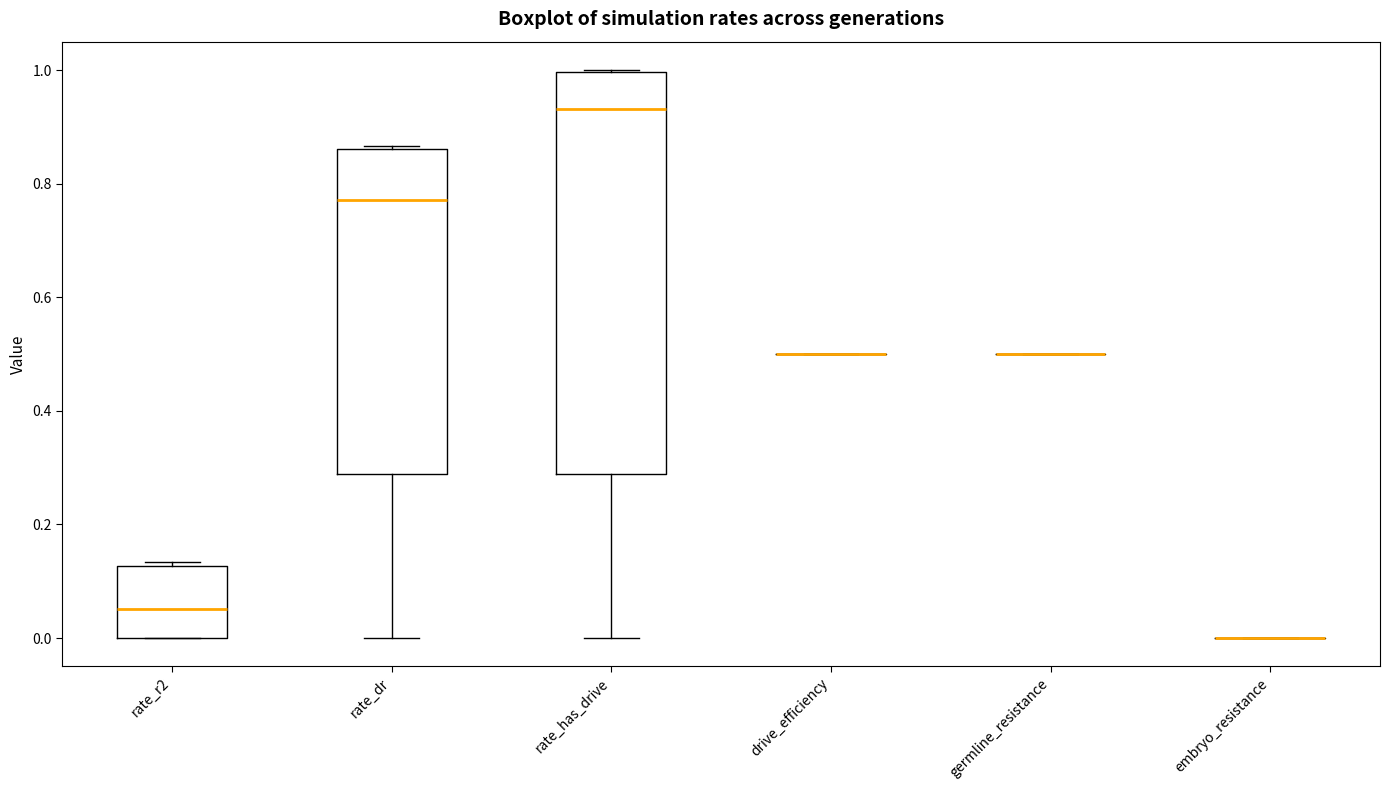

Reading left to right, transcribe this box plot: for each box, give where its median line is, the range the box spans, and where its two whiskers end, as read against the y-axis. The values are not printed on the chart, so give them approximately, as read against the axis.

rate_r2: median 0.06, box 0.00 to 0.12, whiskers 0.00 to 0.14
rate_dr: median 0.78, box 0.28 to 0.86, whiskers 0.00 to 0.86
rate_has_drive: median 0.94, box 0.28 to 1.00, whiskers 0.00 to 1.00
drive_efficiency: box collapsed to a line at 0.50, whiskers 0.50 to 0.50
germline_resistance: box collapsed to a line at 0.50, whiskers 0.50 to 0.50
embryo_resistance: box collapsed to a line at 0.00, whiskers 0.00 to 0.00